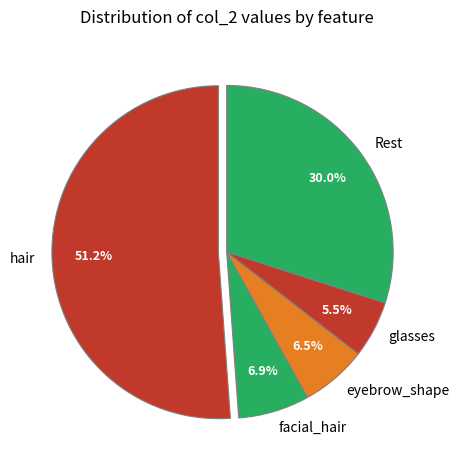

Between glasses and Rest, which is larger?

Rest